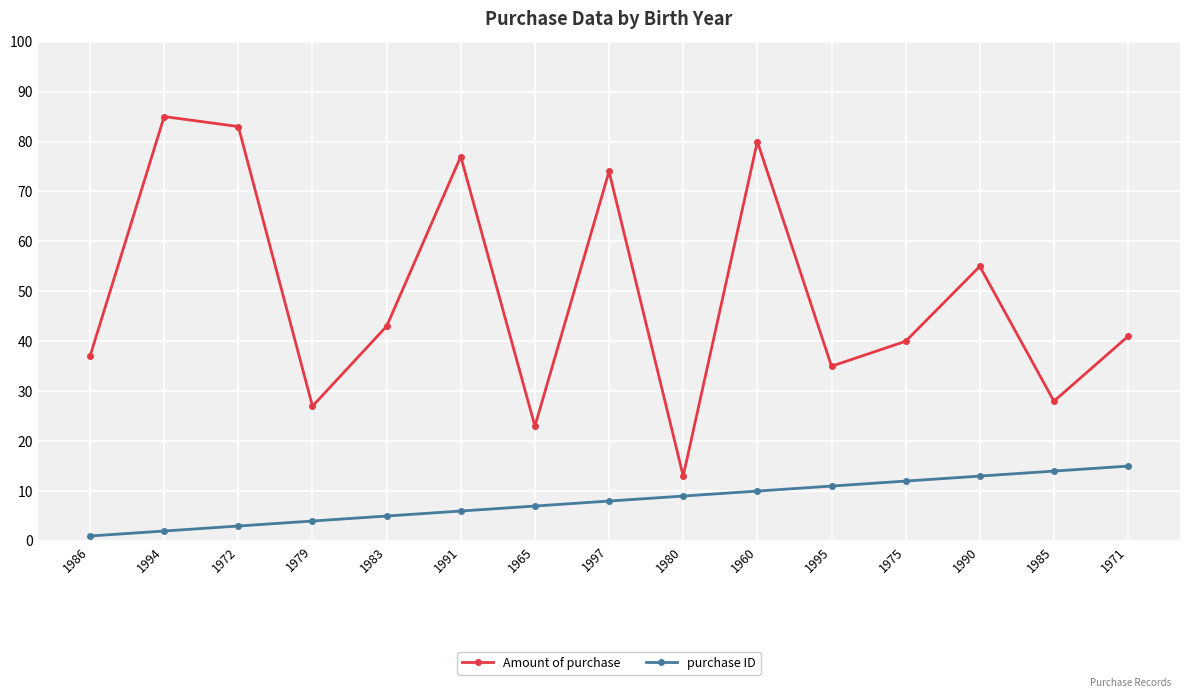

True or false: Amount of purchase has a value of 27 at 1979.

True